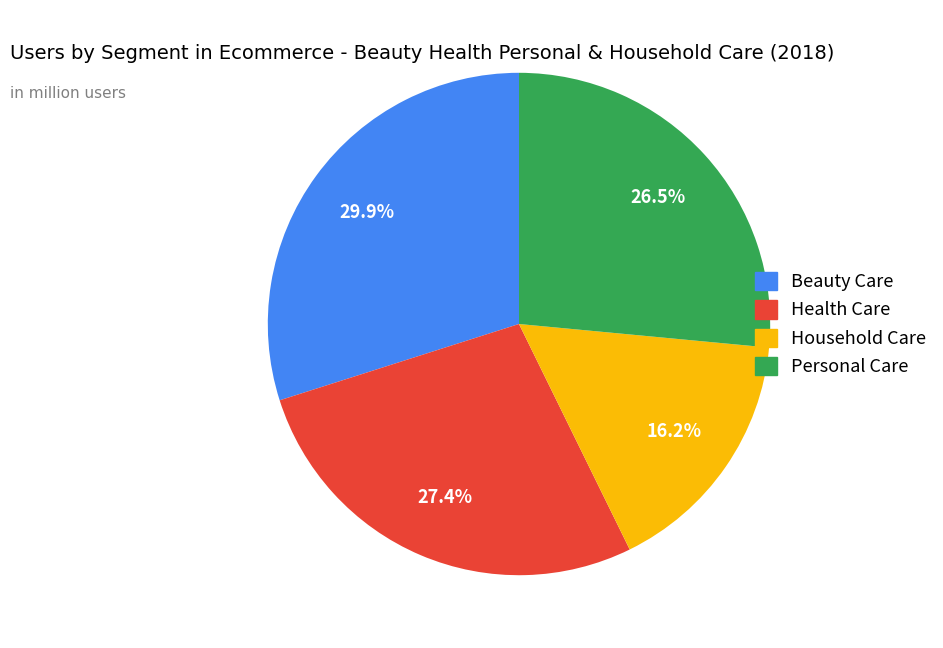

How many slices are in this pie chart?

4